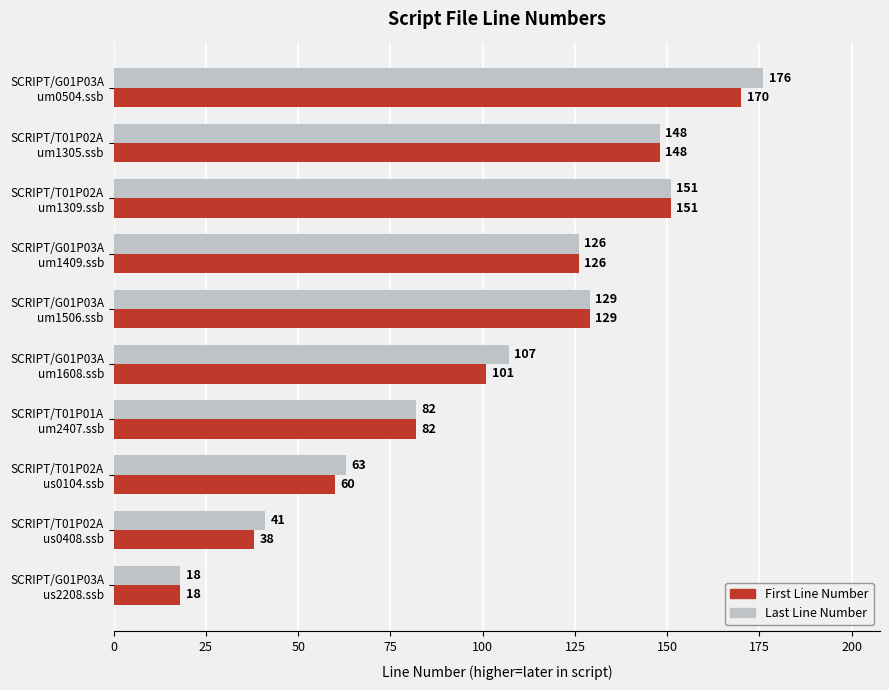

Where is Last Line Number nearest to the value 97?

SCRIPT/G01P03A
um1608.ssb